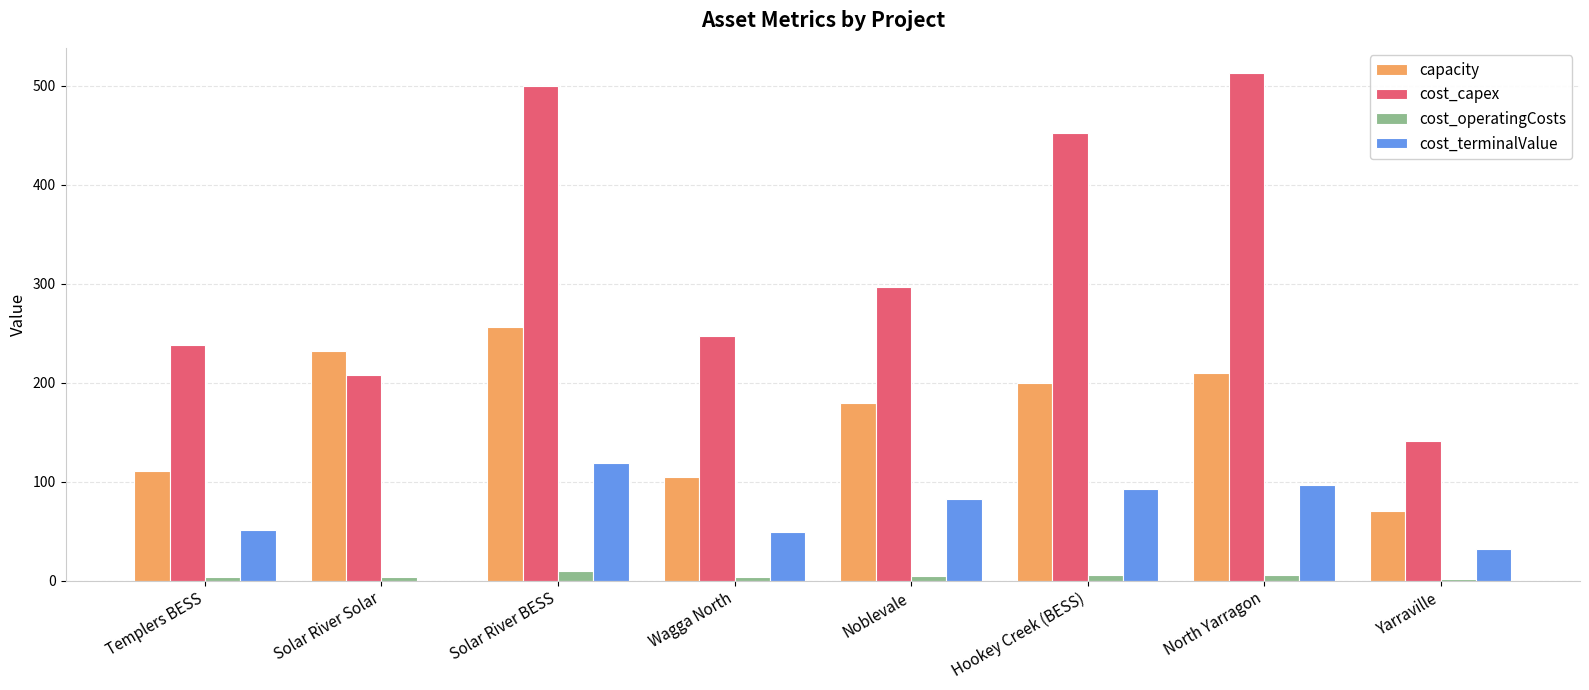

Where is cost_capex nearest to the value 327?

Noblevale